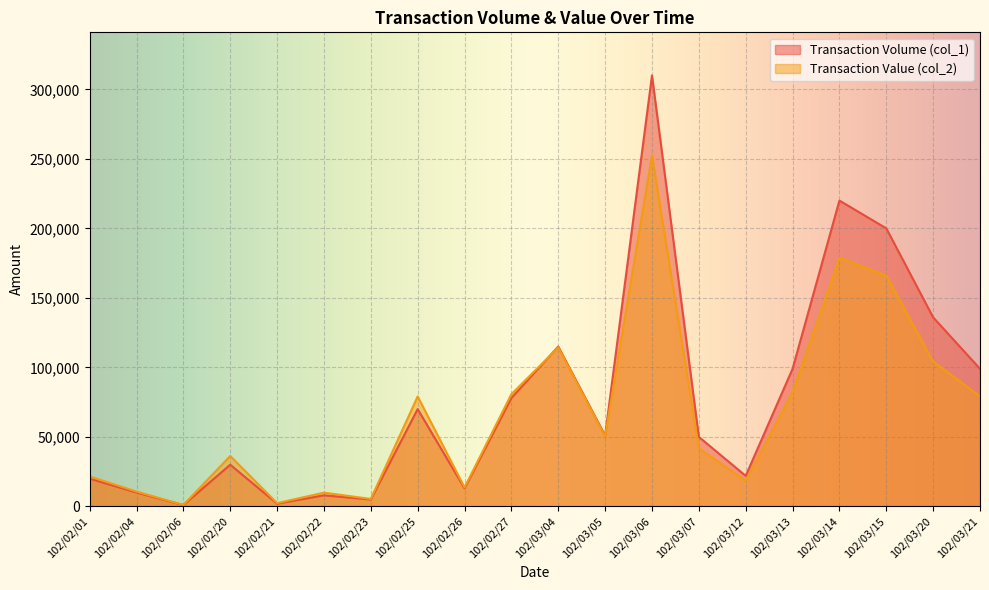

List the series in order of their overall mean, highest first.

Transaction Volume (col_1), Transaction Value (col_2)